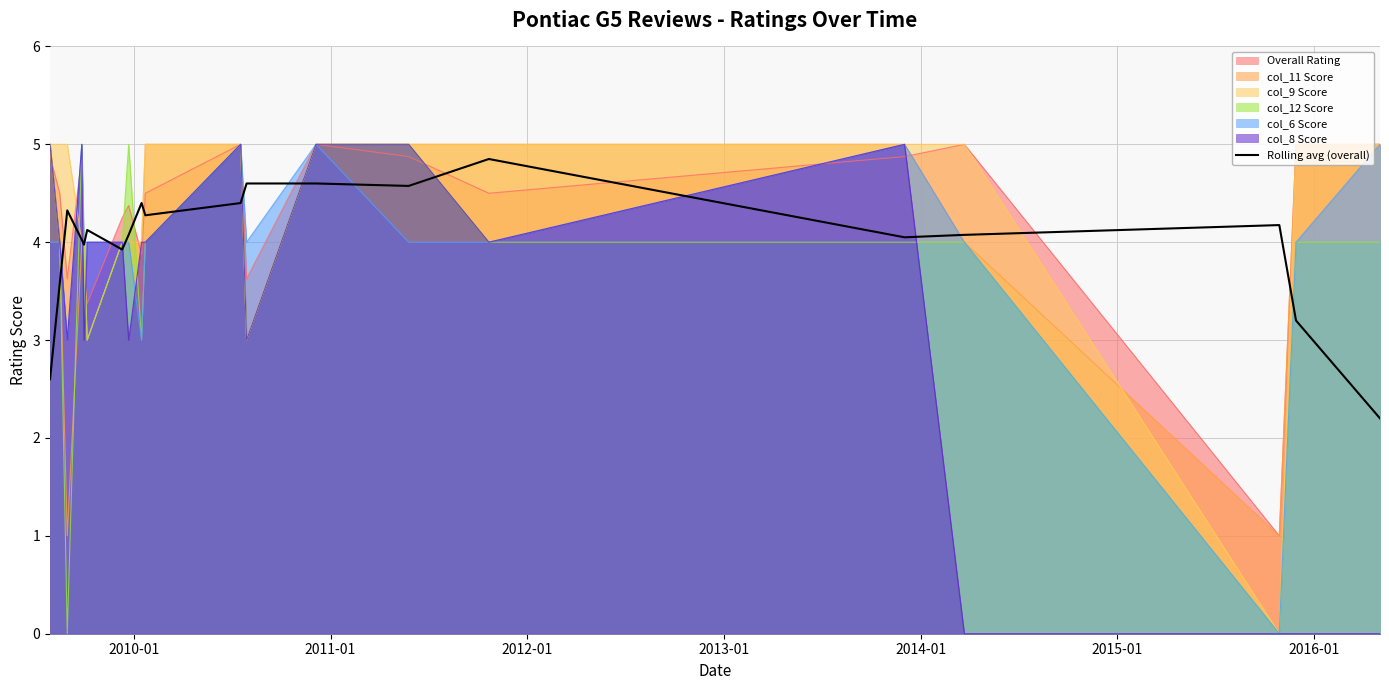

Does the chart display data point markers on the line(s)?

No